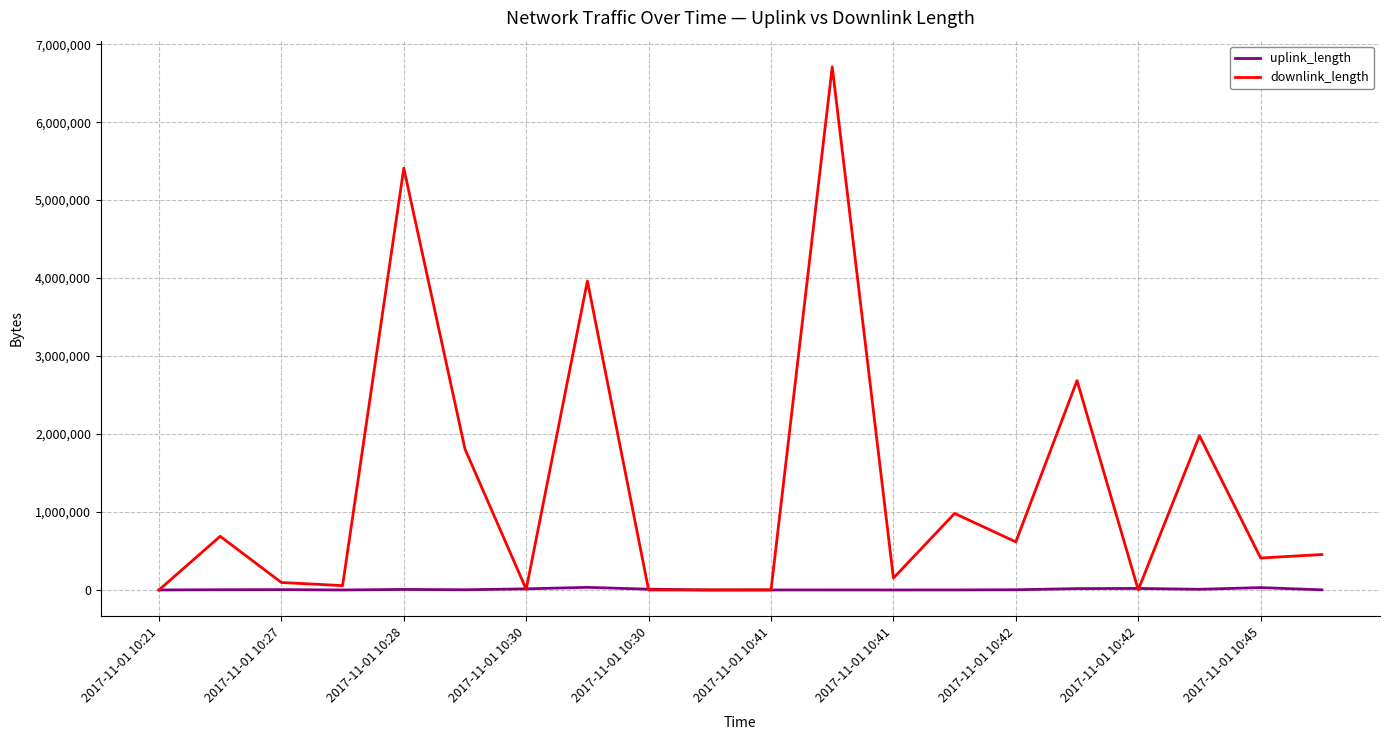

Which series has the largest range (max minus min)?

downlink_length